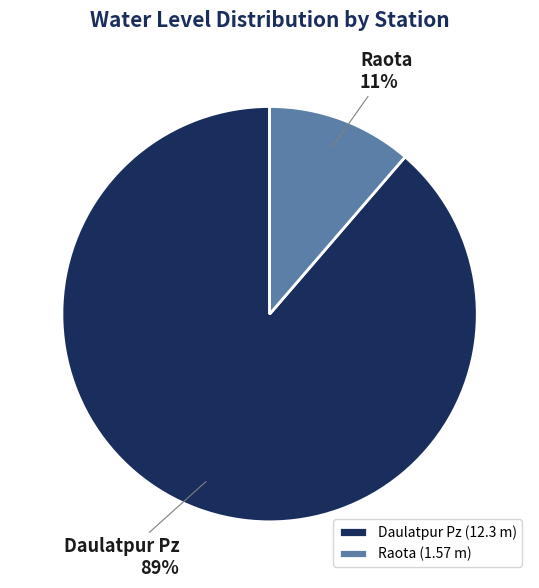

What percentage is the Raota slice, to the nearest percent?

11%